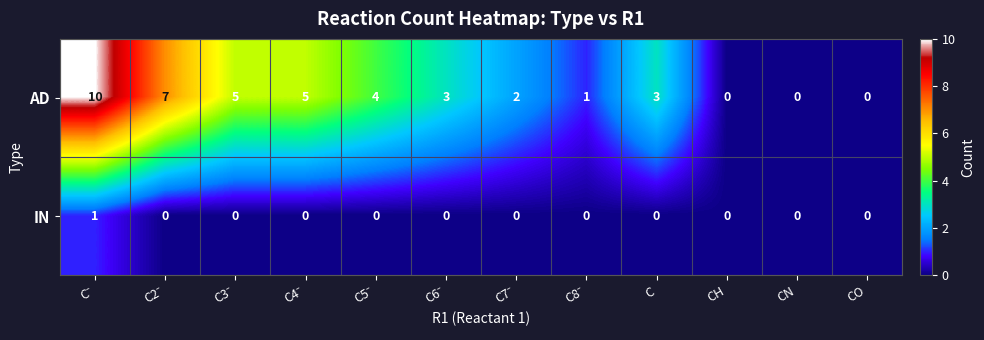

What is the difference between the maximum and minimum values in the AD series?

10